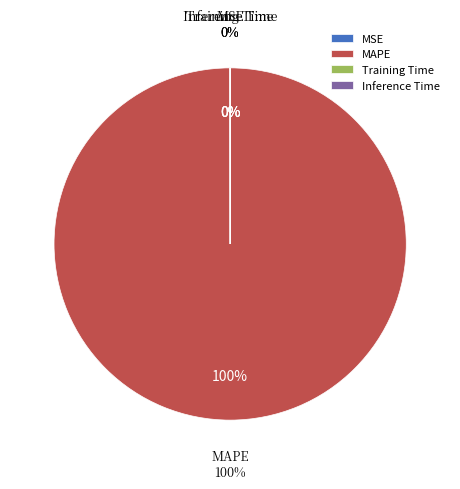

True or false: Inference Time accounts for 0% of the total.

True